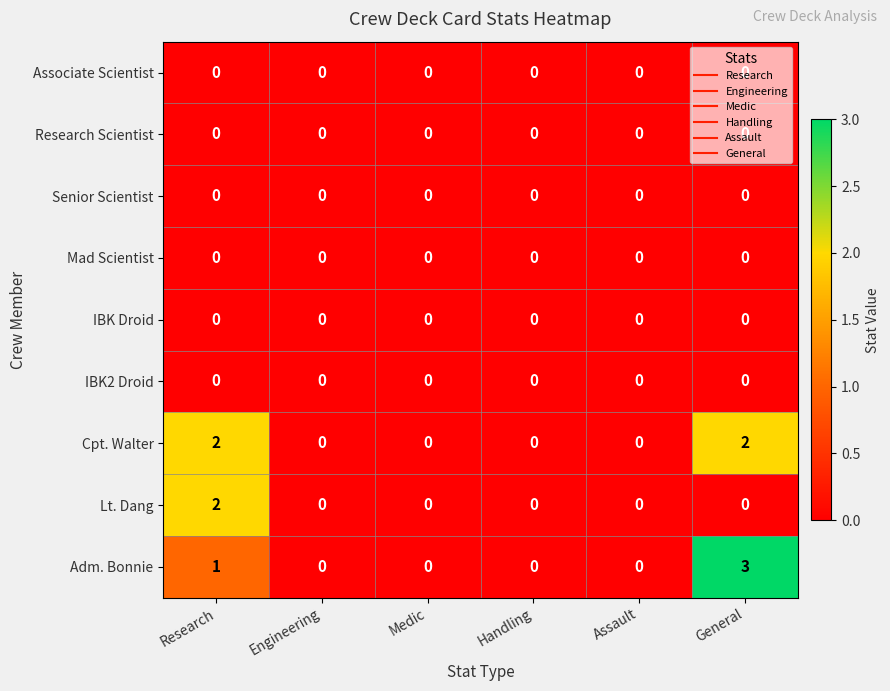

The Cpt. Walter series shows 0 at Handling. True or false?

True